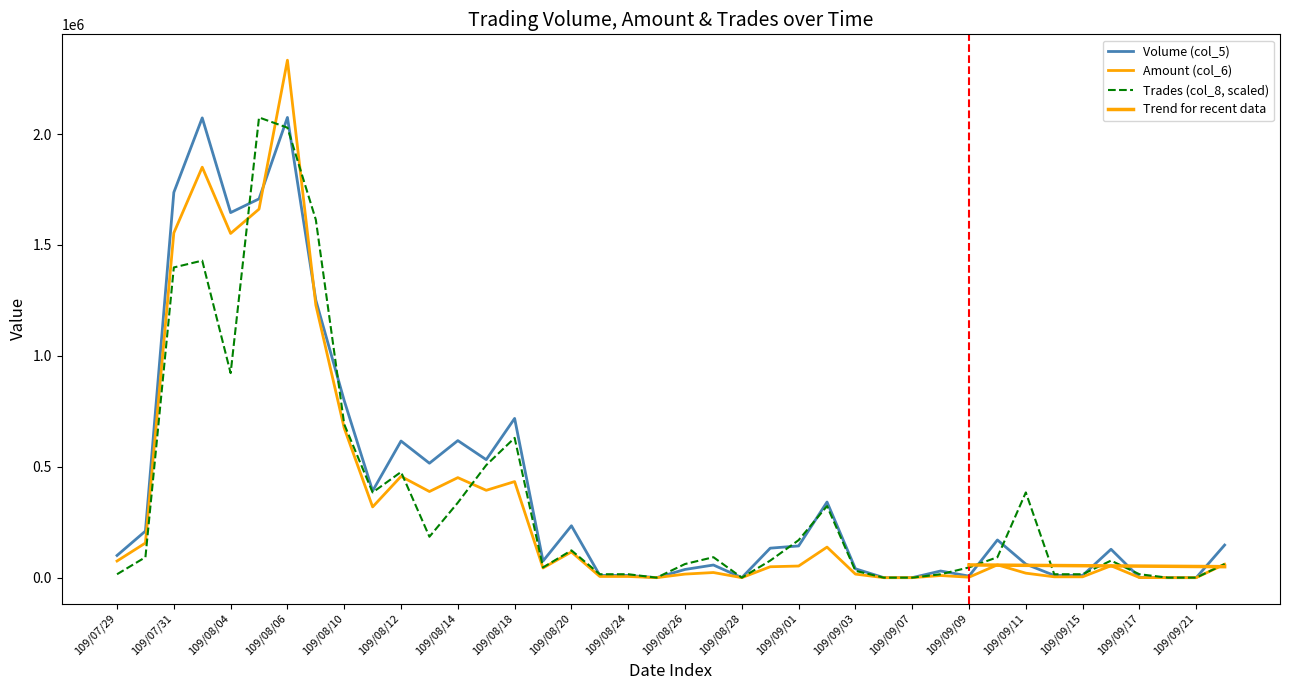

Reading left to right, list all the values displayed in this chart.

Volume (col_5): 109/07/29=100000.0	109/07/30=210000.0	109/07/31=1737000.0	109/08/03=2073000.0	109/08/04=1646000.0	109/08/05=1708000.0	109/08/06=2075000.0	109/08/07=1251000.0	109/08/10=798000.0	109/08/11=391000.0	109/08/12=616000.0	109/08/13=516000.0	109/08/14=618000.0	109/08/17=532000.0	109/08/18=718000.0	109/08/19=75000.0	109/08/20=234000.0	109/08/21=10000.0	109/08/24=10000.0	109/08/25=0.0	109/08/26=37000.0	109/08/27=57000.0	109/08/28=0.0	109/08/31=133000.0	109/09/01=143000.0	109/09/02=341000.0	109/09/03=40000.0	109/09/04=0.0	109/09/07=0.0	109/09/08=30000.0	109/09/09=7000.0	109/09/10=170000.0	109/09/11=61000.0	109/09/14=10000.0	109/09/15=10000.0	109/09/16=128000.0	109/09/17=1000.0	109/09/18=0.0	109/09/21=0.0	109/09/22=147000.0
Amount (col_6): 109/07/29=75000.0	109/07/30=156240.0	109/07/31=1554420.0	109/08/03=1850790.0	109/08/04=1552010.0	109/08/05=1661770.0	109/08/06=2333140.0	109/08/07=1229240.0	109/08/10=674010.0	109/08/11=318960.0	109/08/12=456680.0	109/08/13=388360.0	109/08/14=451020.0	109/08/17=393830.0	109/08/18=433210.0	109/08/19=43650.0	109/08/20=115820.0	109/08/21=5300.0	109/08/24=5300.0	109/08/25=0.0	109/08/26=16090.0	109/08/27=23130.0	109/08/28=0.0	109/08/31=49180.0	109/09/01=52390.0	109/09/02=137780.0	109/09/03=16000.0	109/09/04=0.0	109/09/07=0.0	109/09/08=9600.0	109/09/09=2040.0	109/09/10=57760.0	109/09/11=20230.0	109/09/14=3800.0	109/09/15=3800.0	109/09/16=53640.0	109/09/17=400.0	109/09/18=0.0	109/09/21=0.0	109/09/22=60500.0
Trades (col_8): 109/07/29=15370.4	109/07/30=92222.2	109/07/31=1398703.7	109/08/03=1429444.4	109/08/04=922222.2	109/08/05=2075000.0	109/08/06=2028888.9	109/08/07=1613888.9	109/08/10=691666.7	109/08/11=384259.3	109/08/12=476481.5	109/08/13=184444.4	109/08/14=338148.1	109/08/17=507222.2	109/08/18=630185.2	109/08/19=46111.1	109/08/20=122963.0	109/08/21=15370.4	109/08/24=15370.4	109/08/25=0.0	109/08/26=61481.5	109/08/27=92222.2	109/08/28=0.0	109/08/31=76851.9	109/09/01=169074.1	109/09/02=322777.8	109/09/03=30740.7	109/09/04=0.0	109/09/07=0.0	109/09/08=15370.4	109/09/09=46111.1	109/09/10=92222.2	109/09/11=384259.3	109/09/14=15370.4	109/09/15=15370.4	109/09/16=76851.9	109/09/17=15370.4	109/09/18=0.0	109/09/21=0.0	109/09/22=61481.5